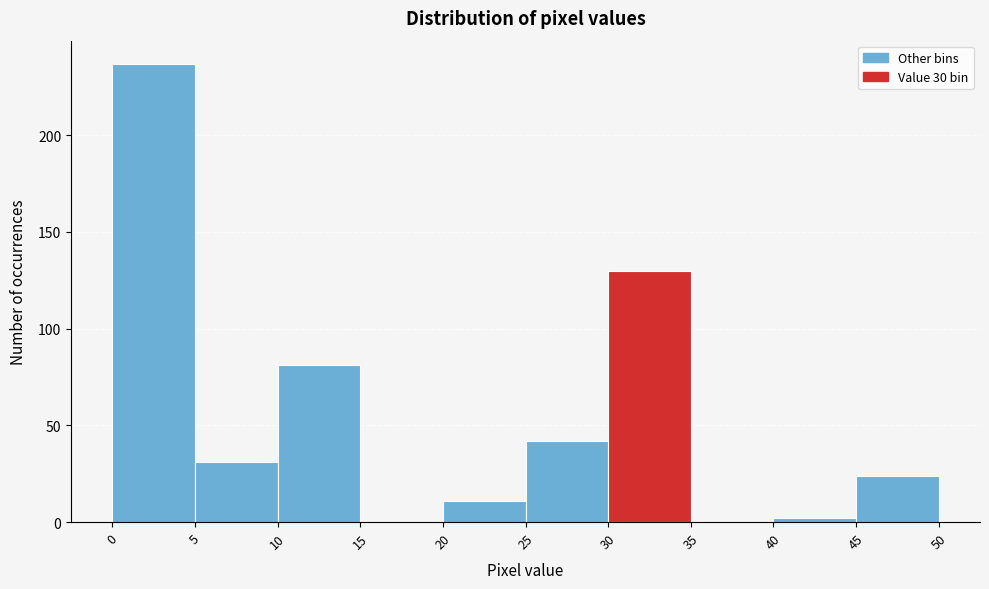

Which range on the x-axis has the tallest bar?

0 to 5